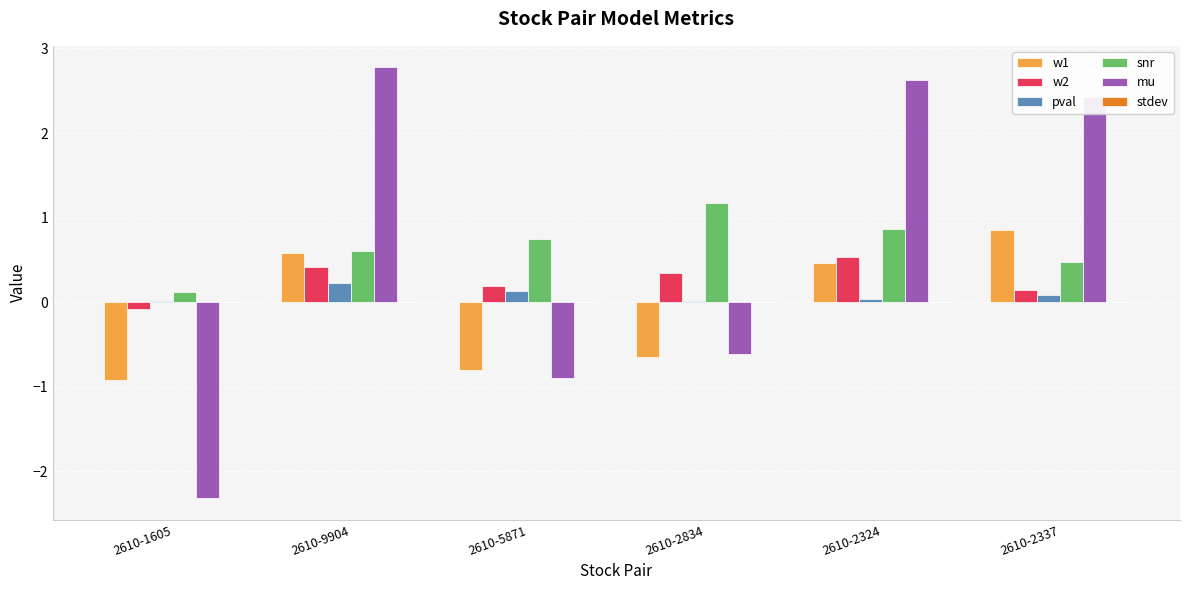

The value of pval at 2610-2834 is 0.0. True or false?

True